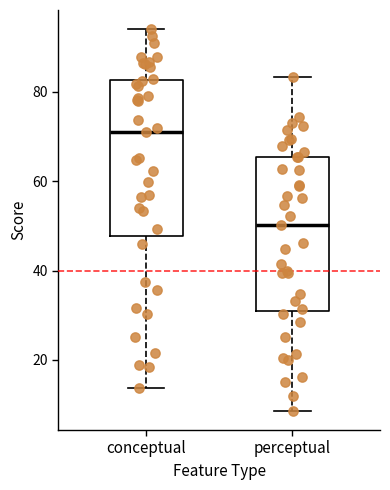

Which box's median line is the lowest?

perceptual